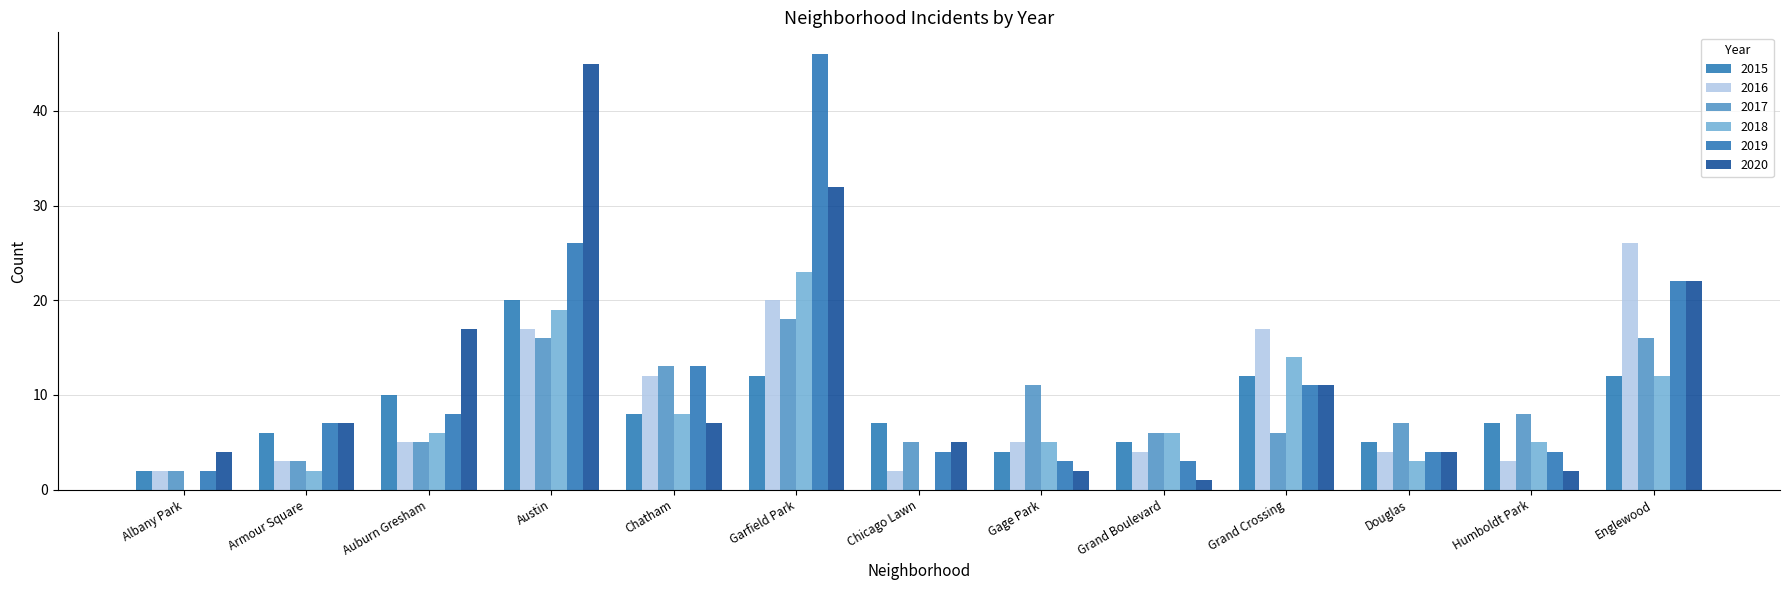

Reading left to right, list all the values displayed in this chart.

2015: 2	6	10	20	8	12	7	4	5	12	5	7	12
2016: 2	3	5	17	12	20	2	5	4	17	4	3	26
2017: 2	3	5	16	13	18	5	11	6	6	7	8	16
2018: 0	2	6	19	8	23	0	5	6	14	3	5	12
2019: 2	7	8	26	13	46	4	3	3	11	4	4	22
2020: 4	7	17	45	7	32	5	2	1	11	4	2	22